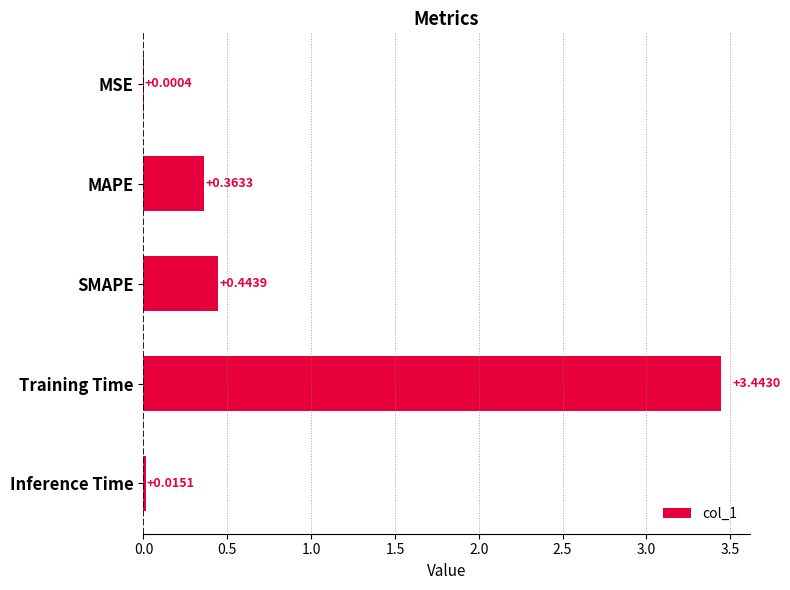

What is the sum of all values?

4.3